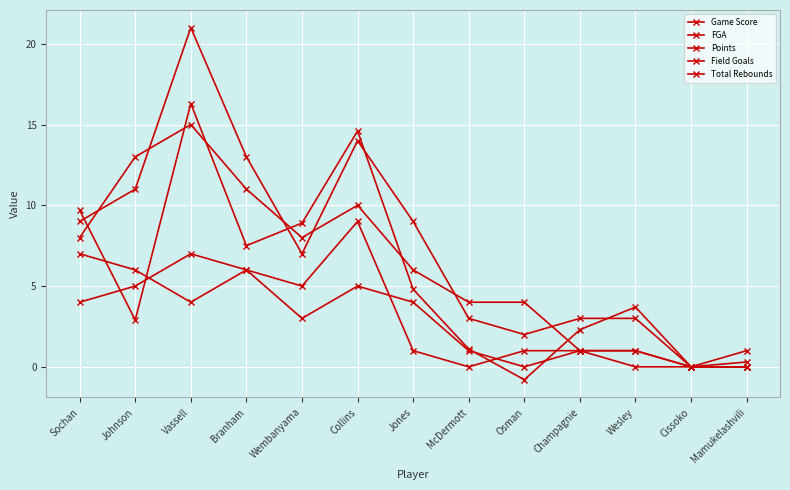

Which label corresponds to the smallest value in the chart?

Osman